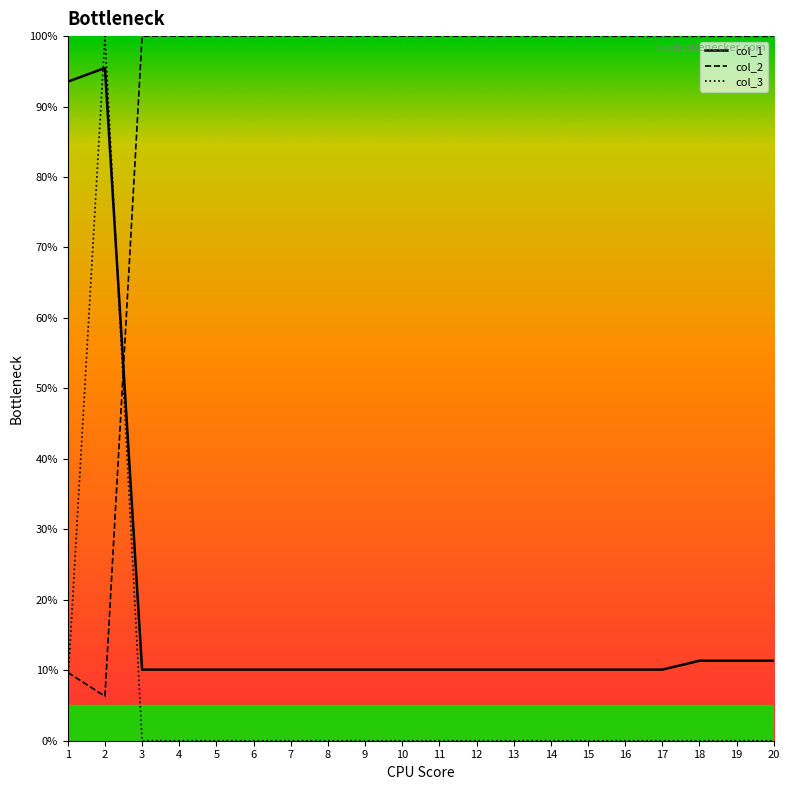

Between 7 and 11, which is larger?

7